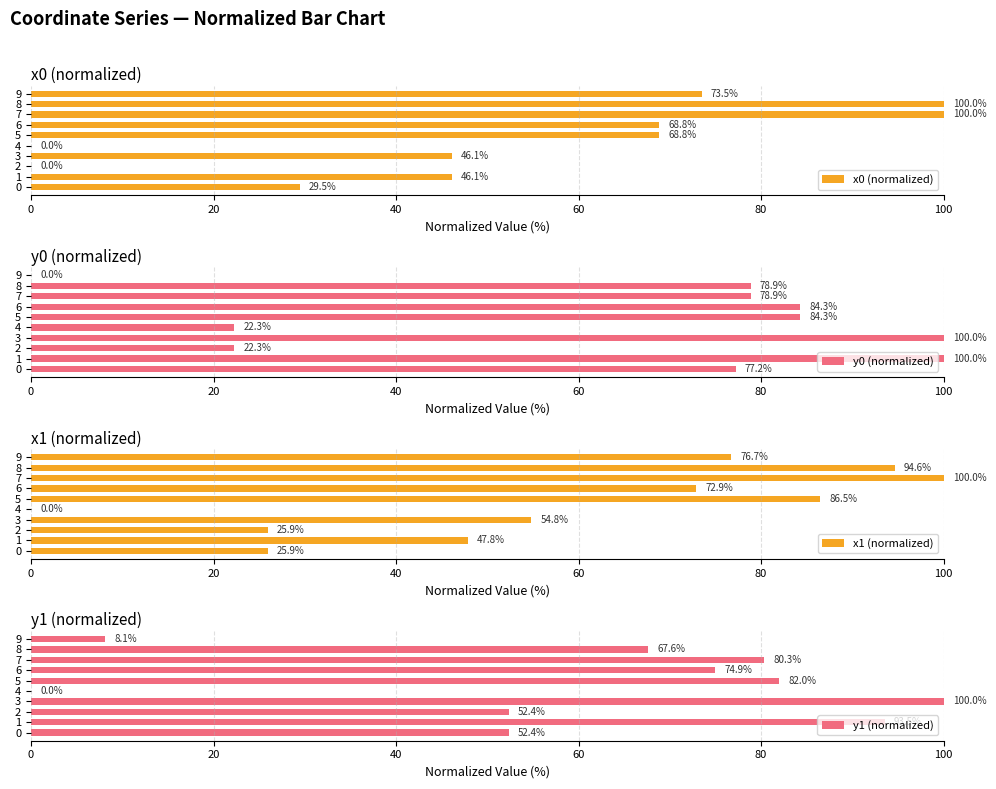

Which series has the largest range (max minus min)?

x0 (normalized)